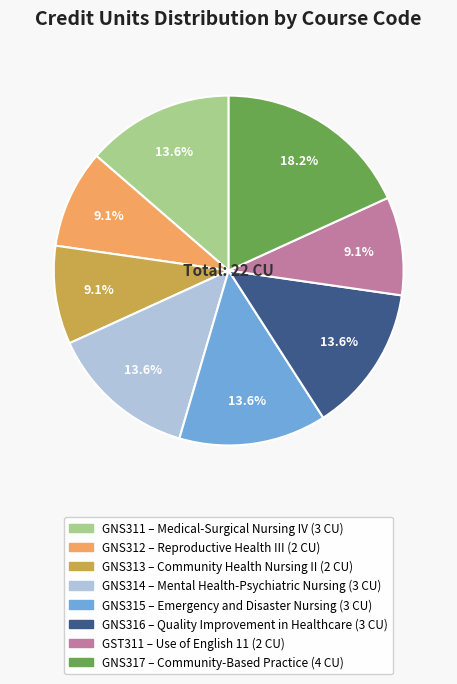

The GNS314 slice represents 2% of the pie. True or false?

False